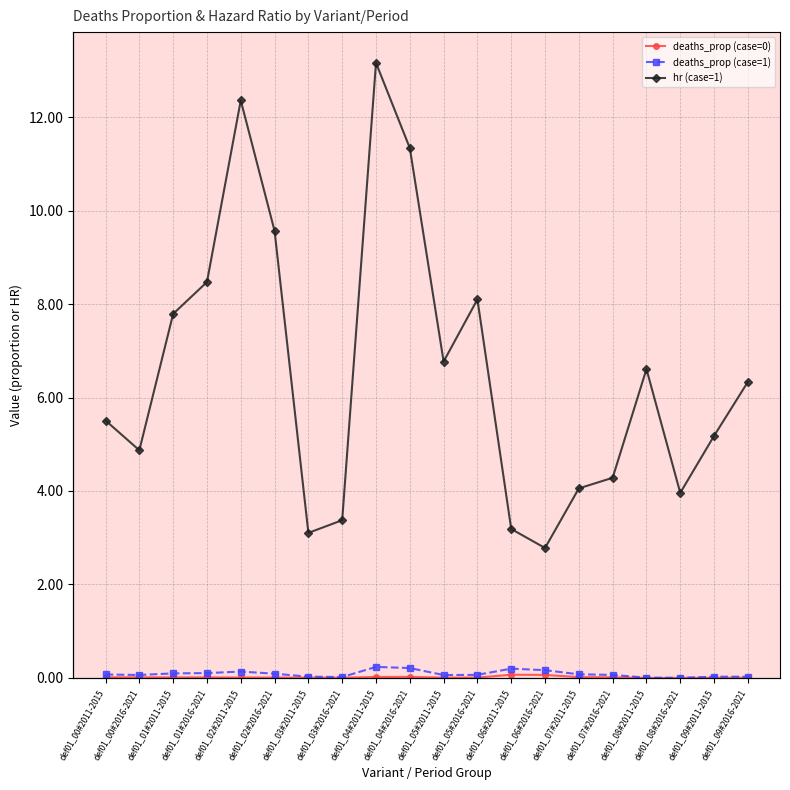

What are all the series names shown in the legend?

deaths_prop (case=0), deaths_prop (case=1), hr (case=1)